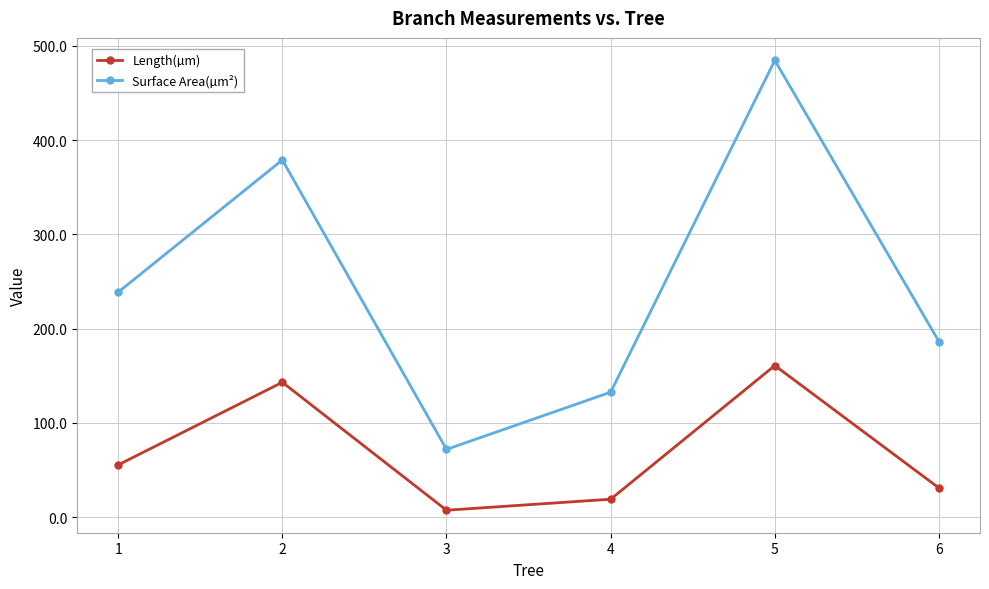

The value of Surface Area(µm²) at 2 is 555.8. True or false?

False